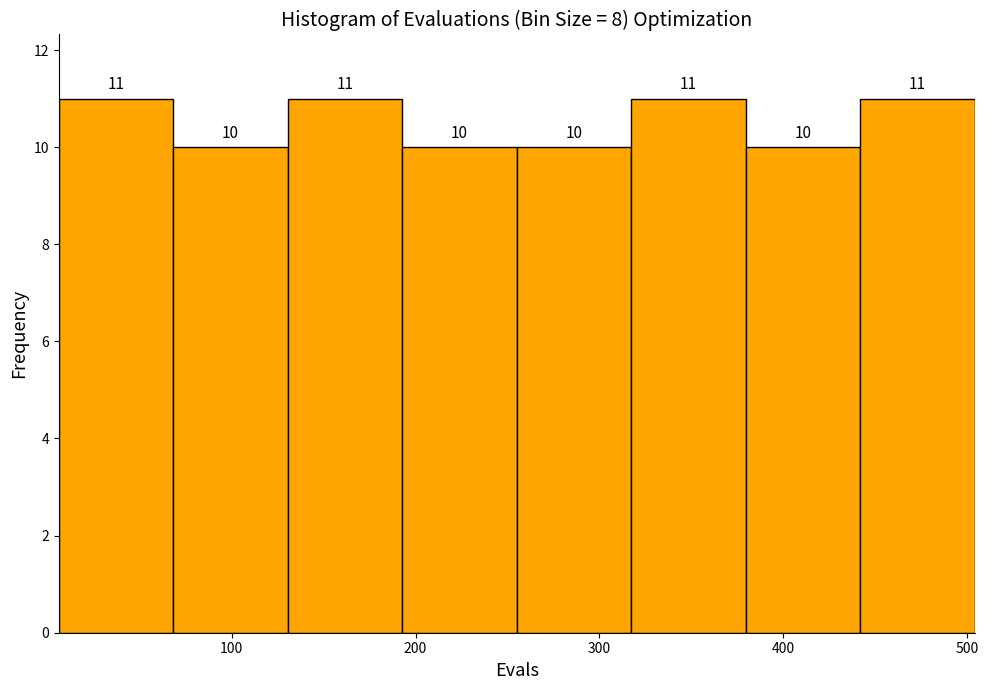

Reading left to right, transcribe this chart: for each bar, give the range it covers on the x-axis and its height. The bar edges are not printed on the chart, so give them approximately, as read against the axis.

10 to 70: 11
70 to 130: 10
130 to 190: 11
190 to 260: 10
260 to 320: 10
320 to 380: 11
380 to 440: 10
440 to 500: 11